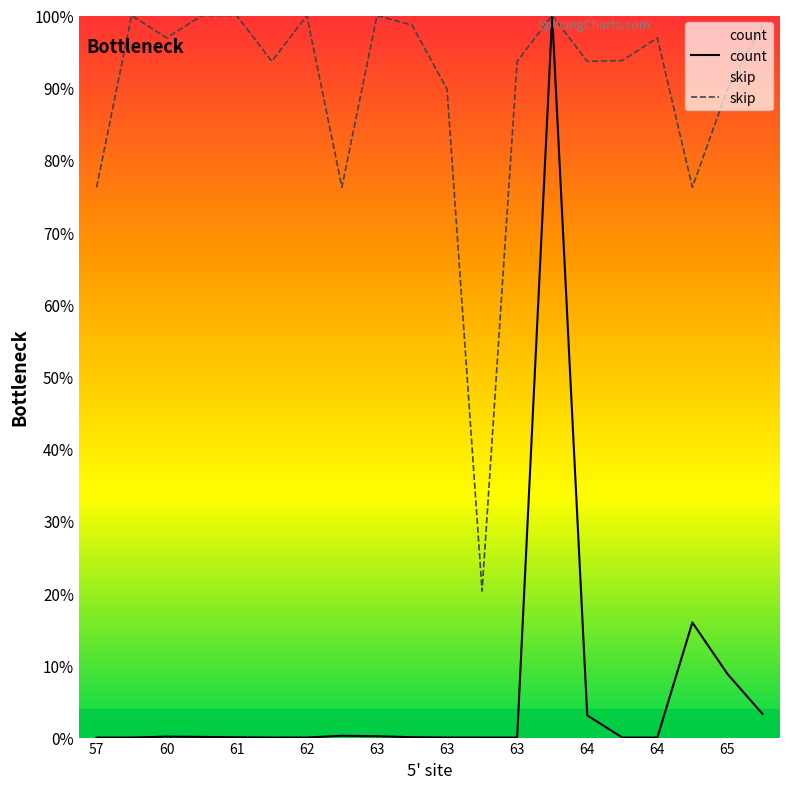

At which category is the sum across all series the highest?

13